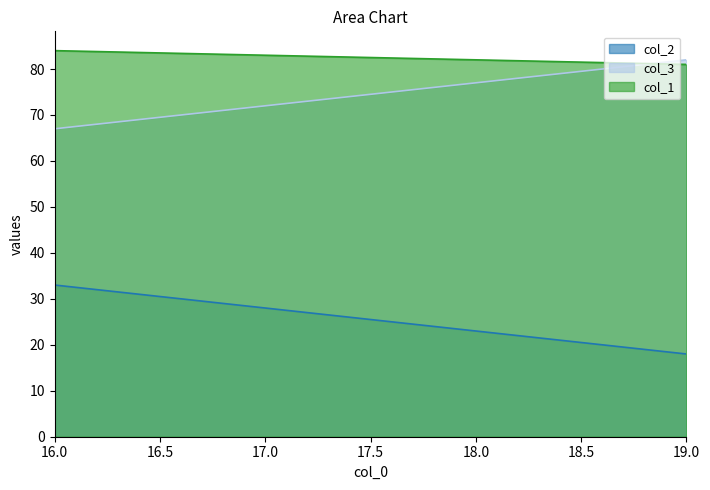

At which label is col_3 closest to 74?

16